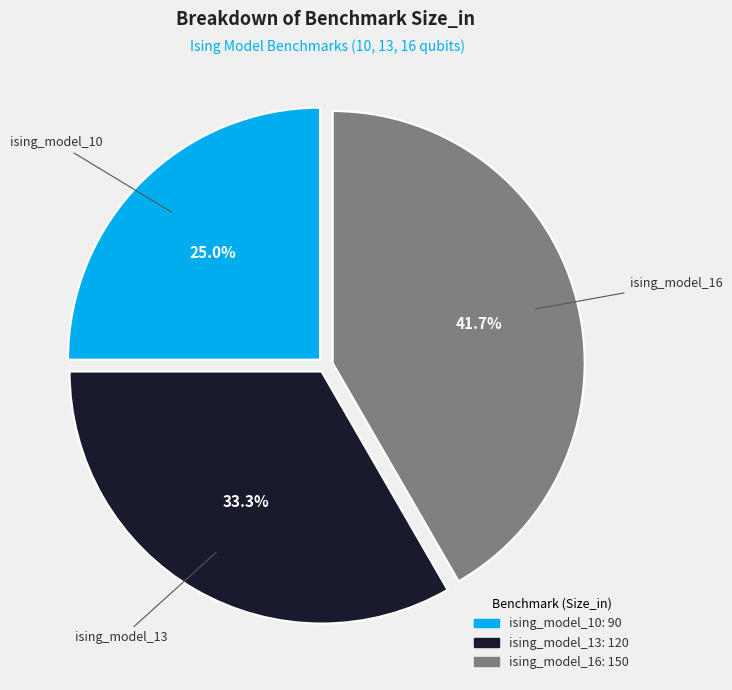

Is there any slice that represents more than half of the pie?

No